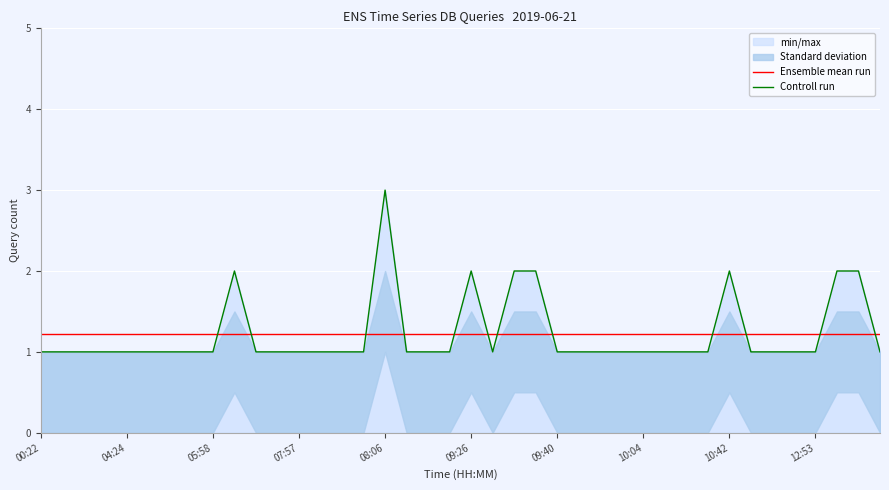

What is the highest value of the Ensemble mean run series?

1.2